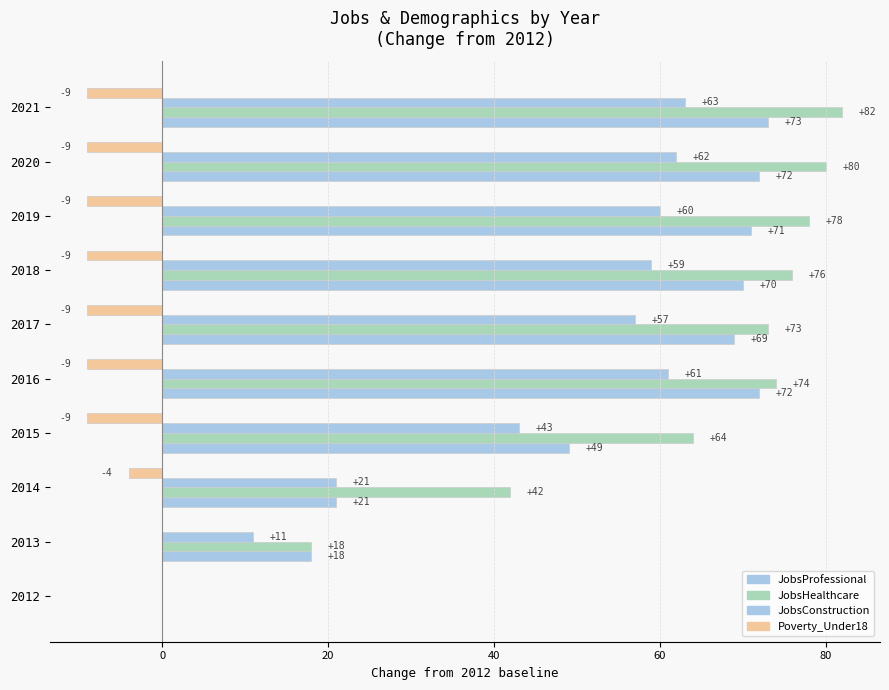

Reading left to right, extract all data points from this chart.

JobsProfessional: 0	18	21	49	72	69	70	71	72	73
JobsHealthcare: 0	18	42	64	74	73	76	78	80	82
JobsConstruction: 0	11	21	43	61	57	59	60	62	63
Poverty_Under18: 0	0	-4	-9	-9	-9	-9	-9	-9	-9